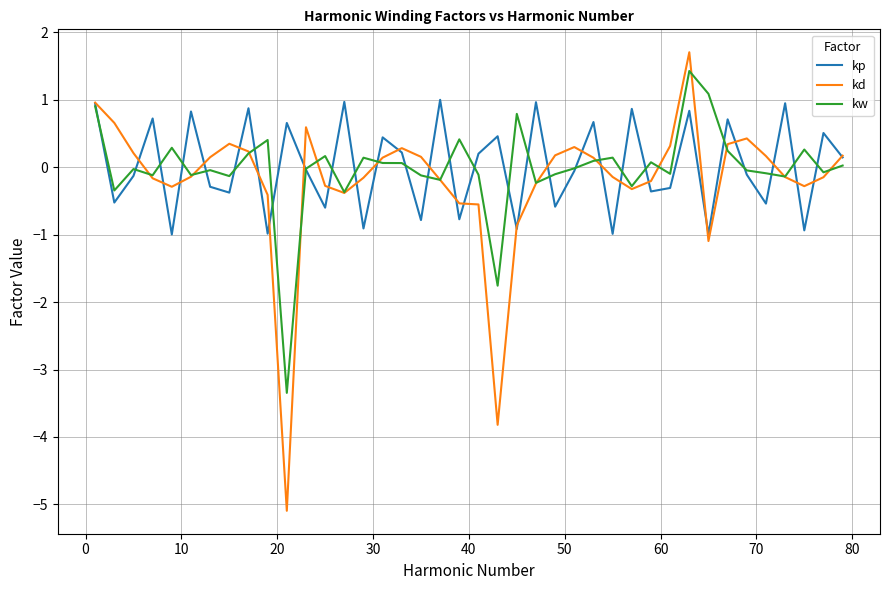

Which series has the widest spread of values?

kd